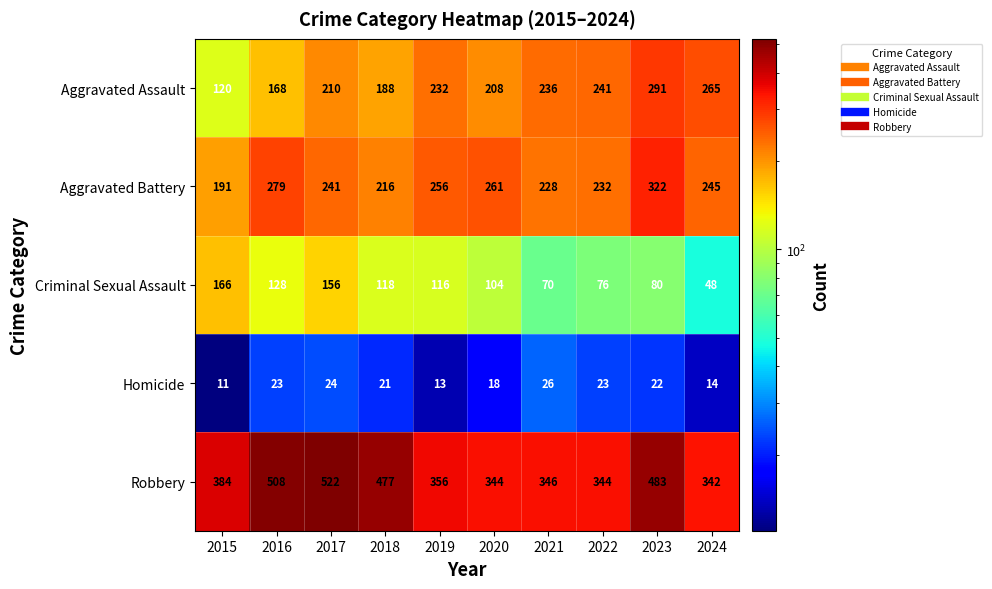

At 2020, list the series in order from largest to smallest.

Robbery, Aggravated Battery, Aggravated Assault, Criminal Sexual Assault, Homicide